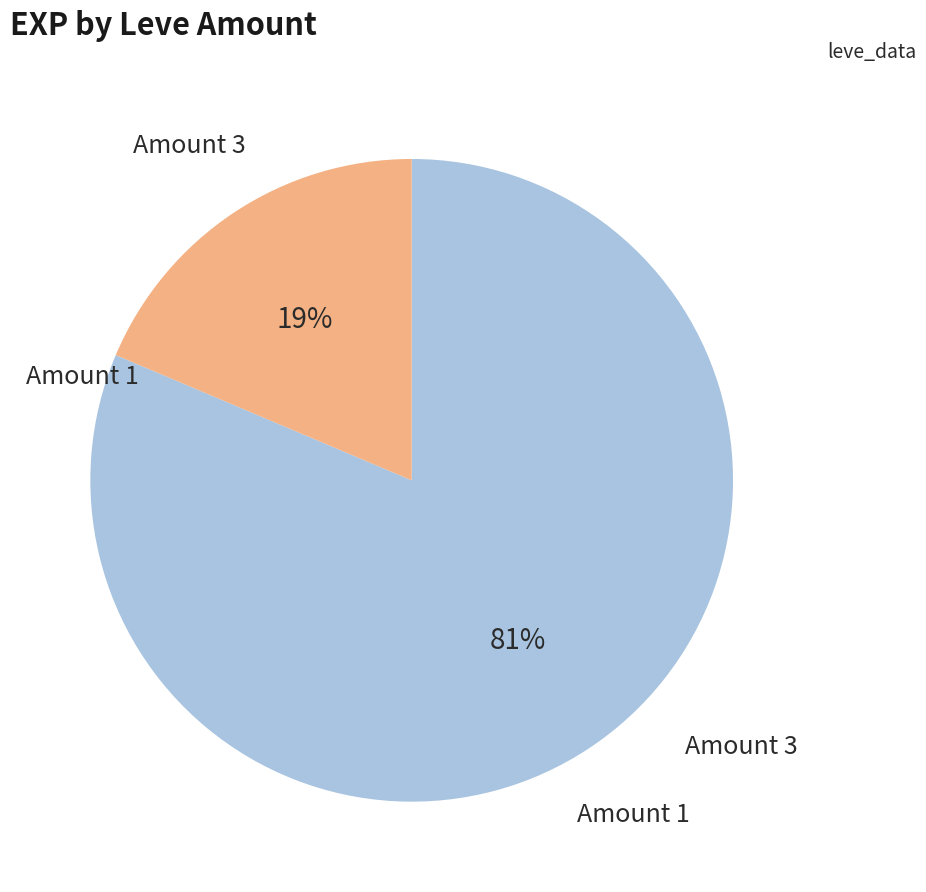

Do Amount 1 and Amount 3 together represent more than half of the pie?

Yes